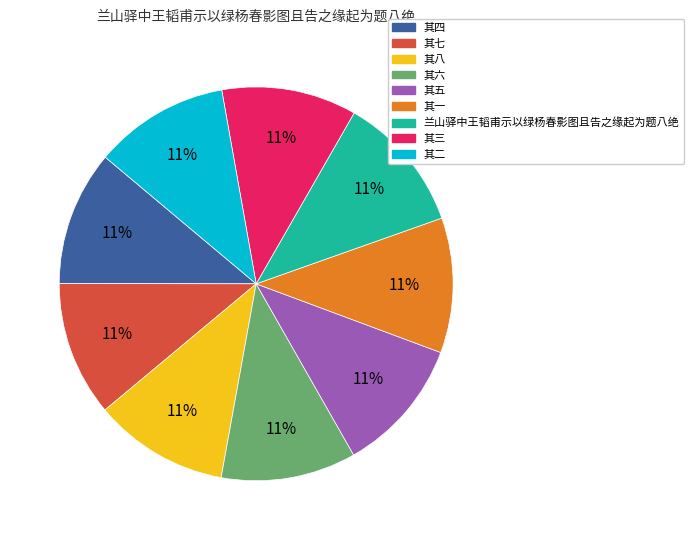

Does 其八 represent more than half of the total?

No